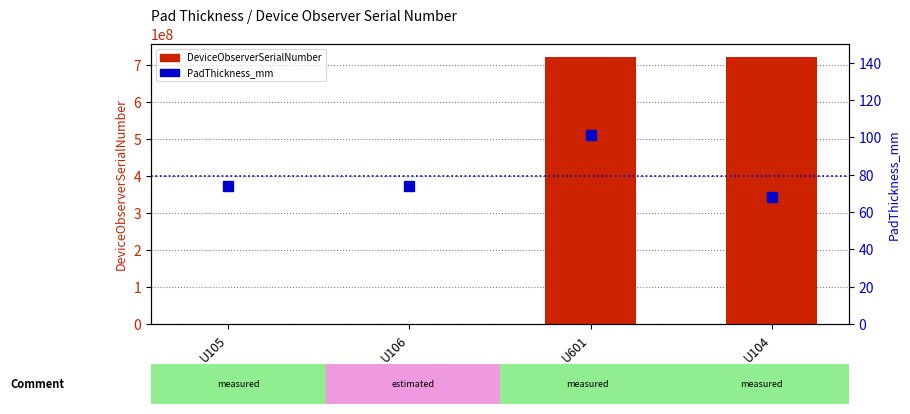

What is the sum of the DeviceObserverSerialNumber values at U104 and U106?

722160298